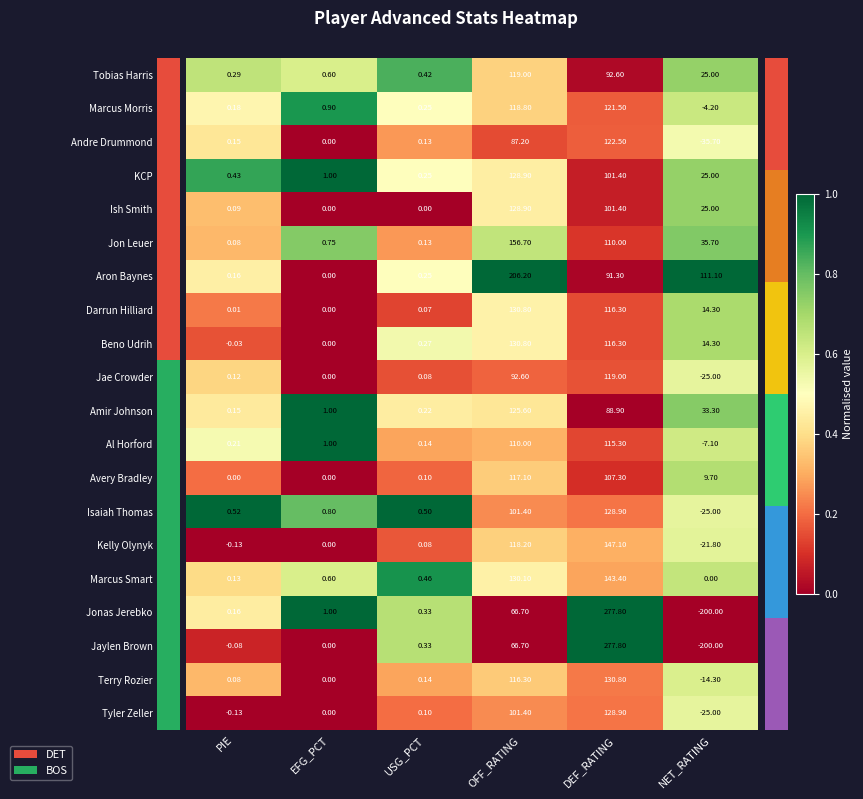

At which category is the sum across all series the highest?

DEF_RATING